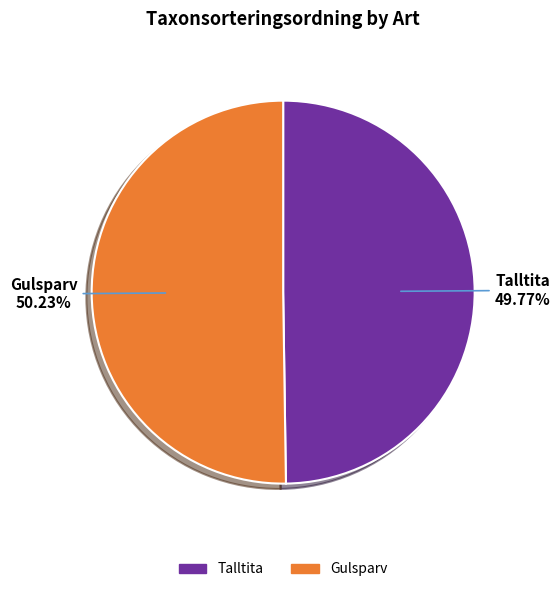

Do Gulsparv and Talltita together represent more than half of the pie?

Yes